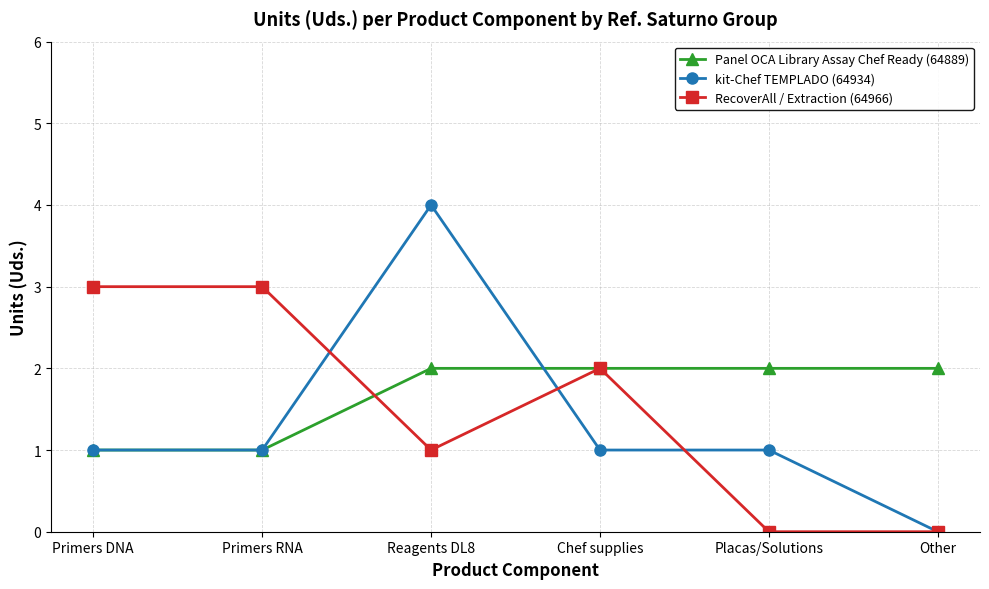

What is the label of the 3rd point from the left?

Reagents DL8